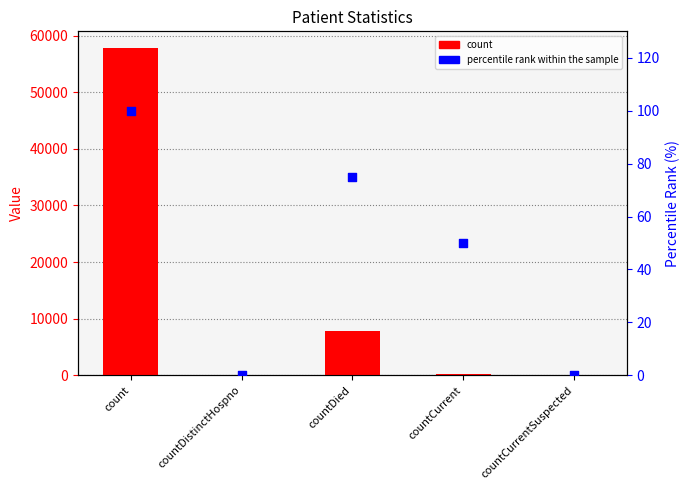

Which series has the widest spread of Y values?

count